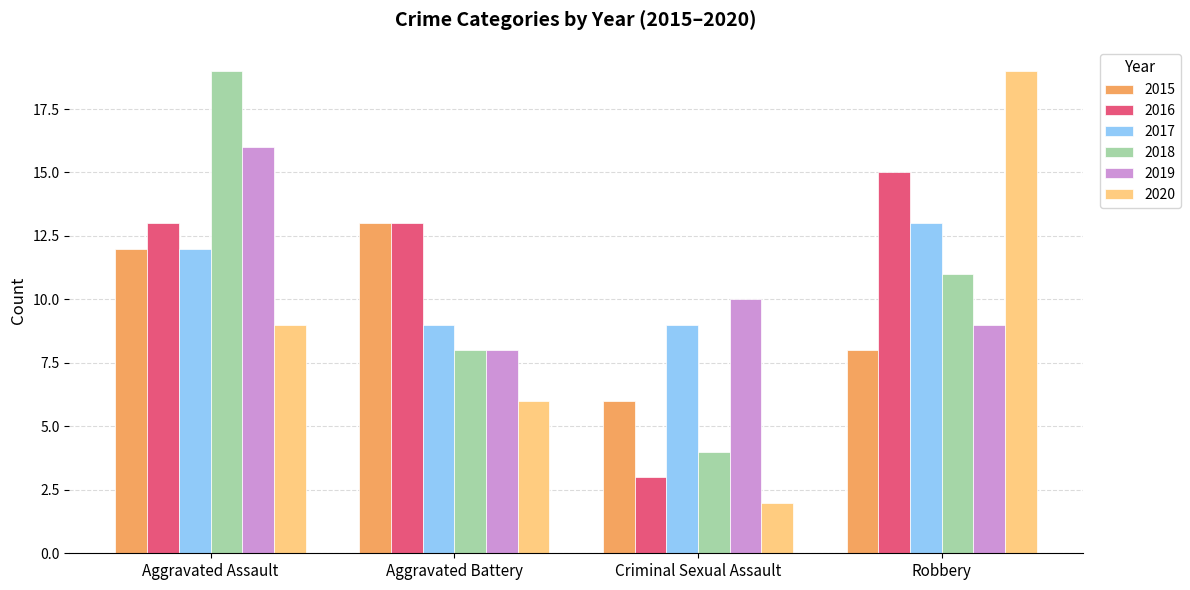

At which category is the sum across all series the highest?

Aggravated Assault